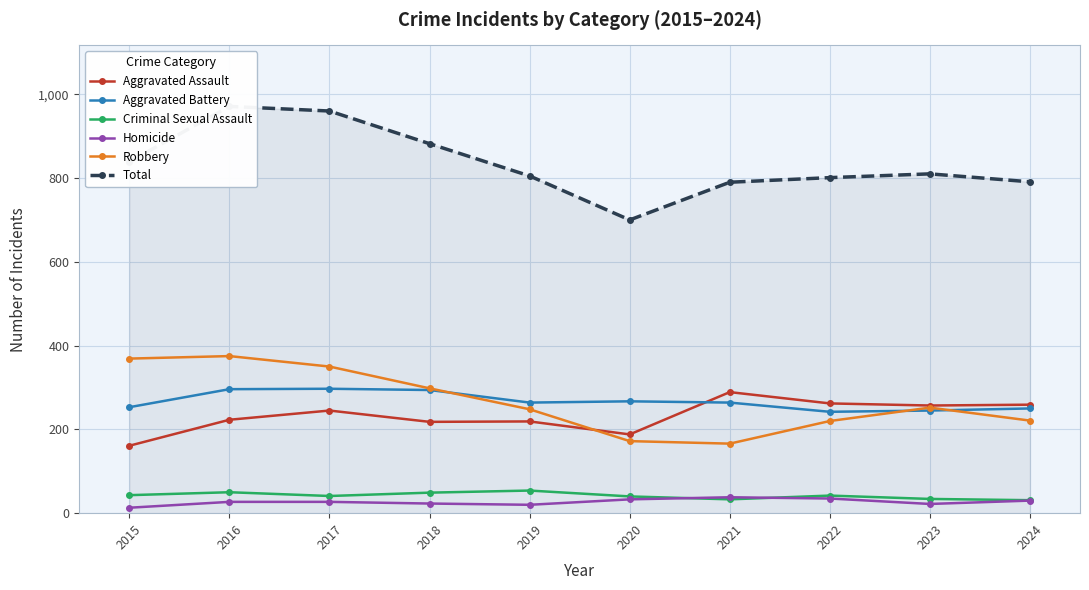

Which category has the lowest value in the Homicide series?

2015